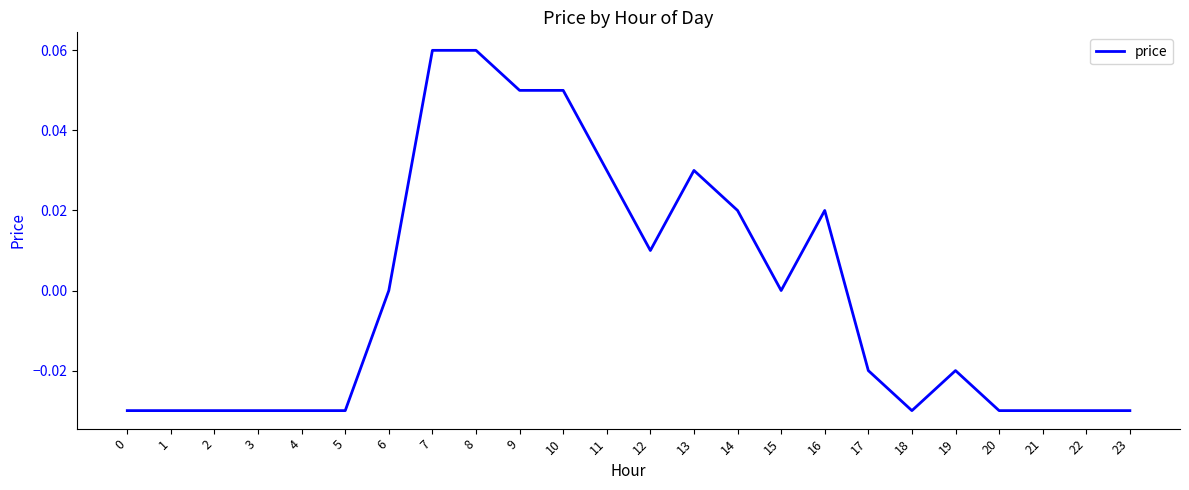

Which has a higher value, 10 or 2?

10